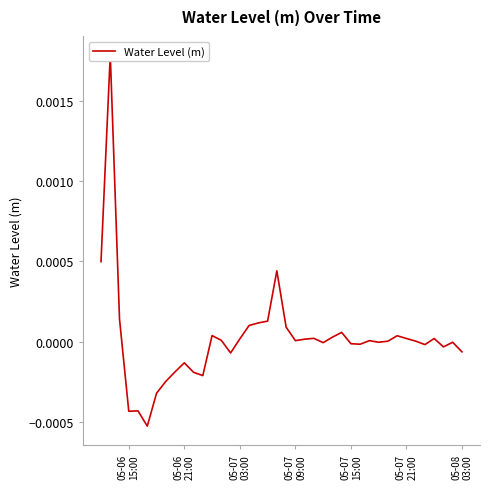

How many interior local peaks (higher than both neighbors) does the data have?

11